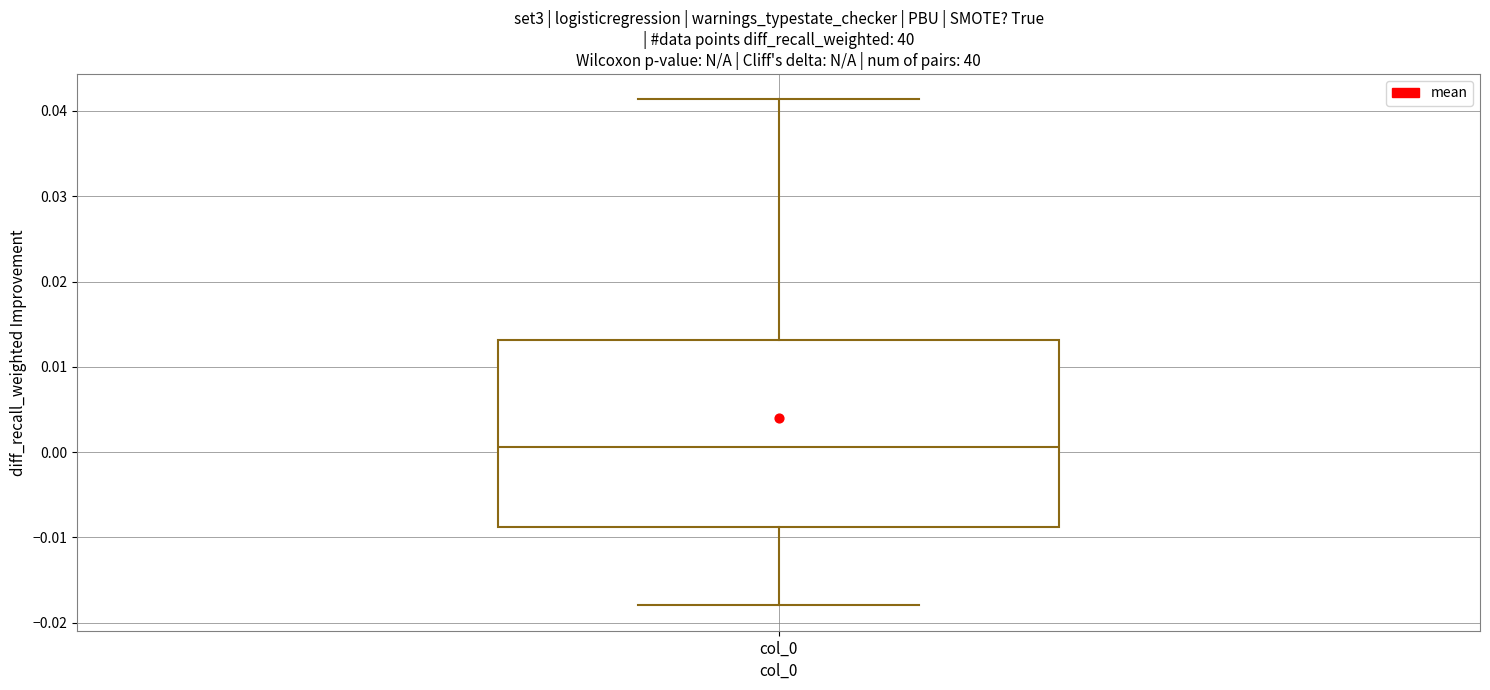

Transcribe this box plot: give where the median line is, the range the box spans, and where the two whiskers end, as read against the y-axis. The values are not printed on the chart, so give them approximately, as read against the axis.

median 0.001, box -0.009 to 0.013, whiskers -0.018 to 0.041